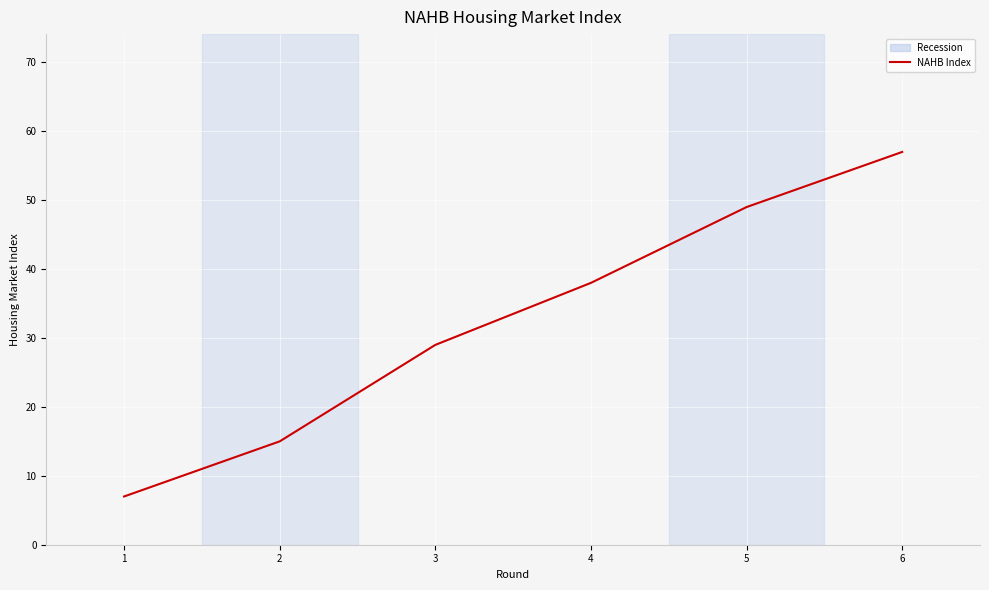

Rank the categories by value from lowest to highest.

1, 2, 3, 4, 5, 6